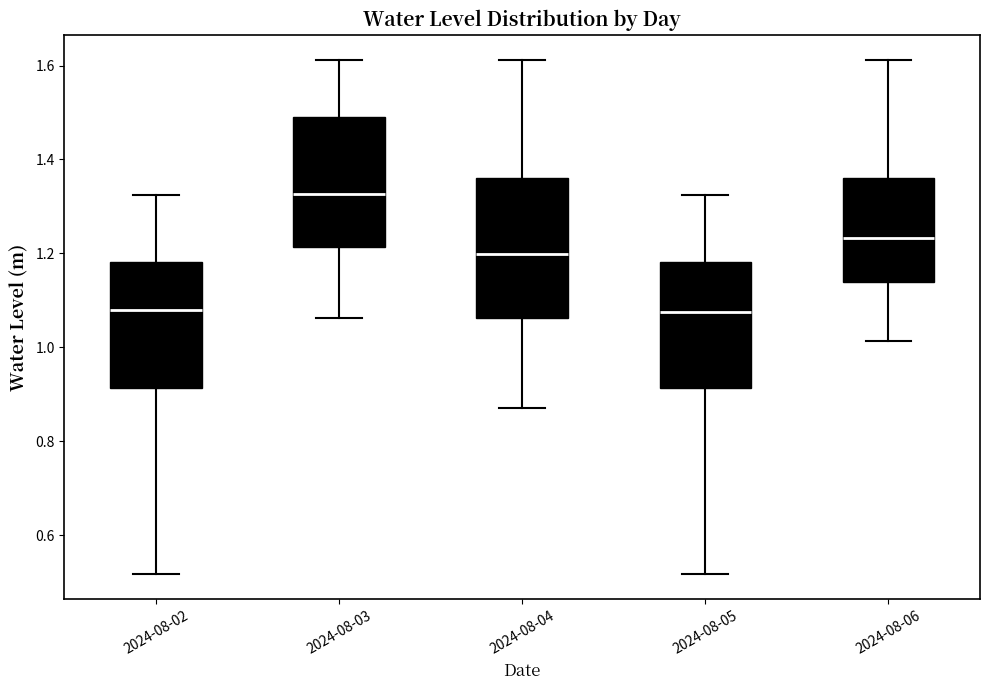

Reading left to right, transcribe this box plot: for each box, give where its median line is, the range the box spans, and where its two whiskers end, as read against the y-axis. The values are not printed on the chart, so give them approximately, as read against the axis.

2024-08-02: median 1.08, box 0.92 to 1.18, whiskers 0.52 to 1.32
2024-08-03: median 1.32, box 1.22 to 1.50, whiskers 1.06 to 1.62
2024-08-04: median 1.20, box 1.06 to 1.36, whiskers 0.88 to 1.62
2024-08-05: median 1.08, box 0.92 to 1.18, whiskers 0.52 to 1.32
2024-08-06: median 1.24, box 1.14 to 1.36, whiskers 1.02 to 1.62